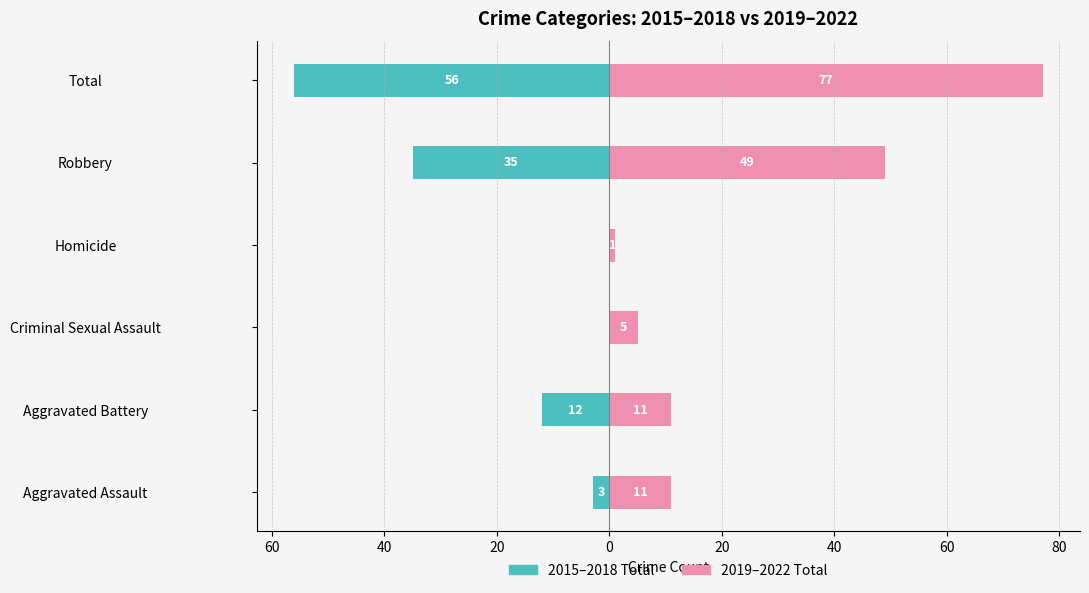

What are all the series names shown in the legend?

2015–2018 Total, 2019–2022 Total